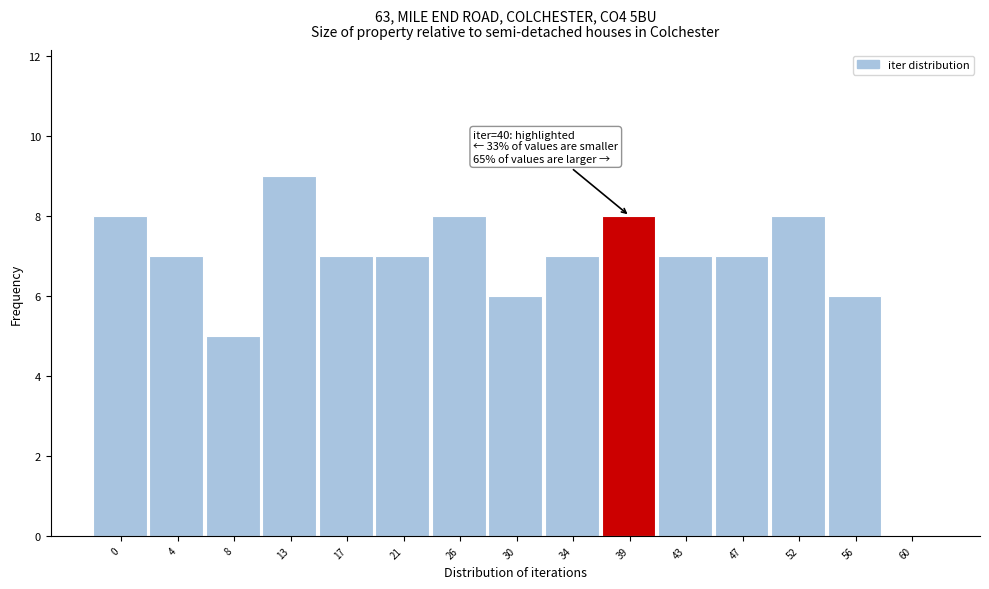

Reading left to right, list all the values displayed in this chart.

0=8	4=7	8=5	13=9	17=7	21=7	26=8	30=6	34=7	39=8	43=7	47=7	52=8	56=6	60=0